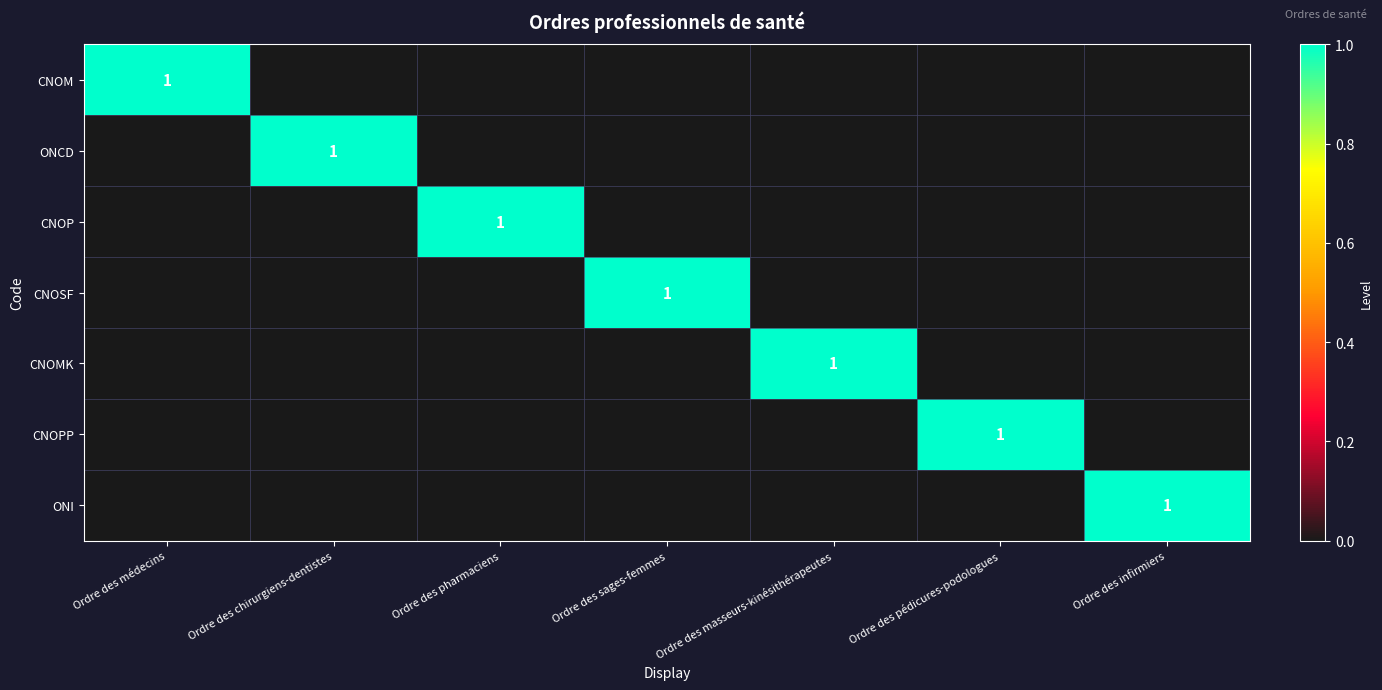

Is it true that ONCD equals 1 at Ordre des chirurgiens-dentistes?

True